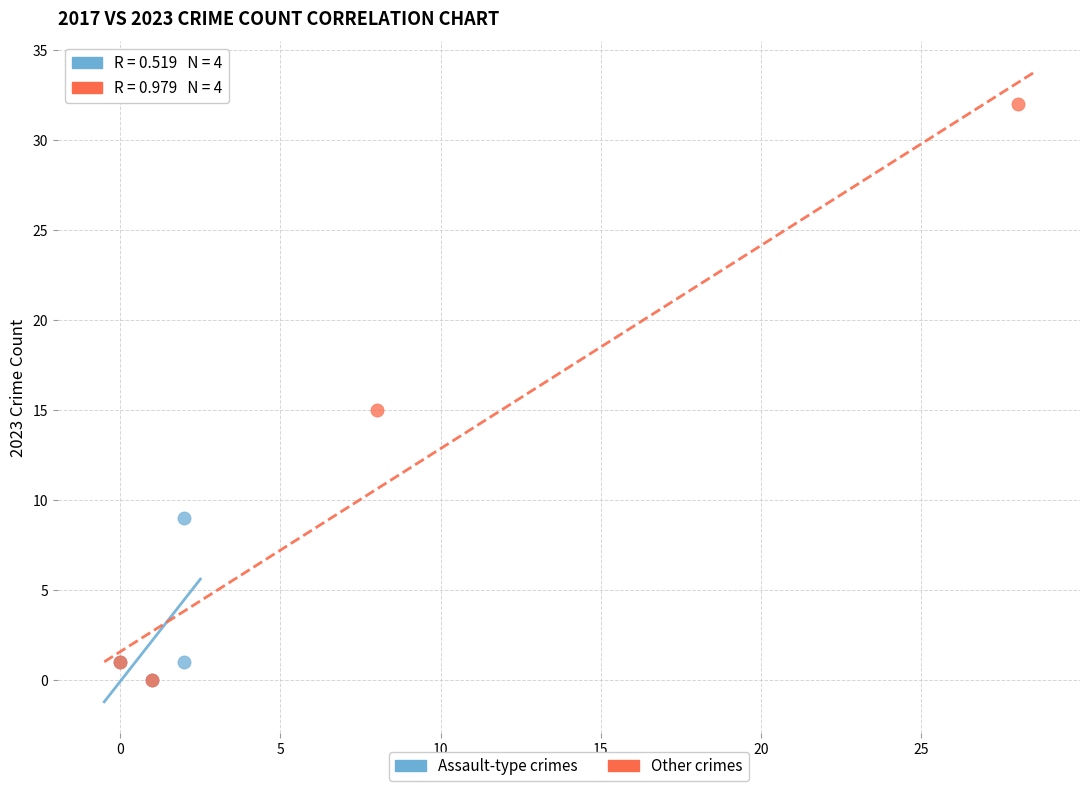

Which series has the widest spread of Y values?

Other crimes